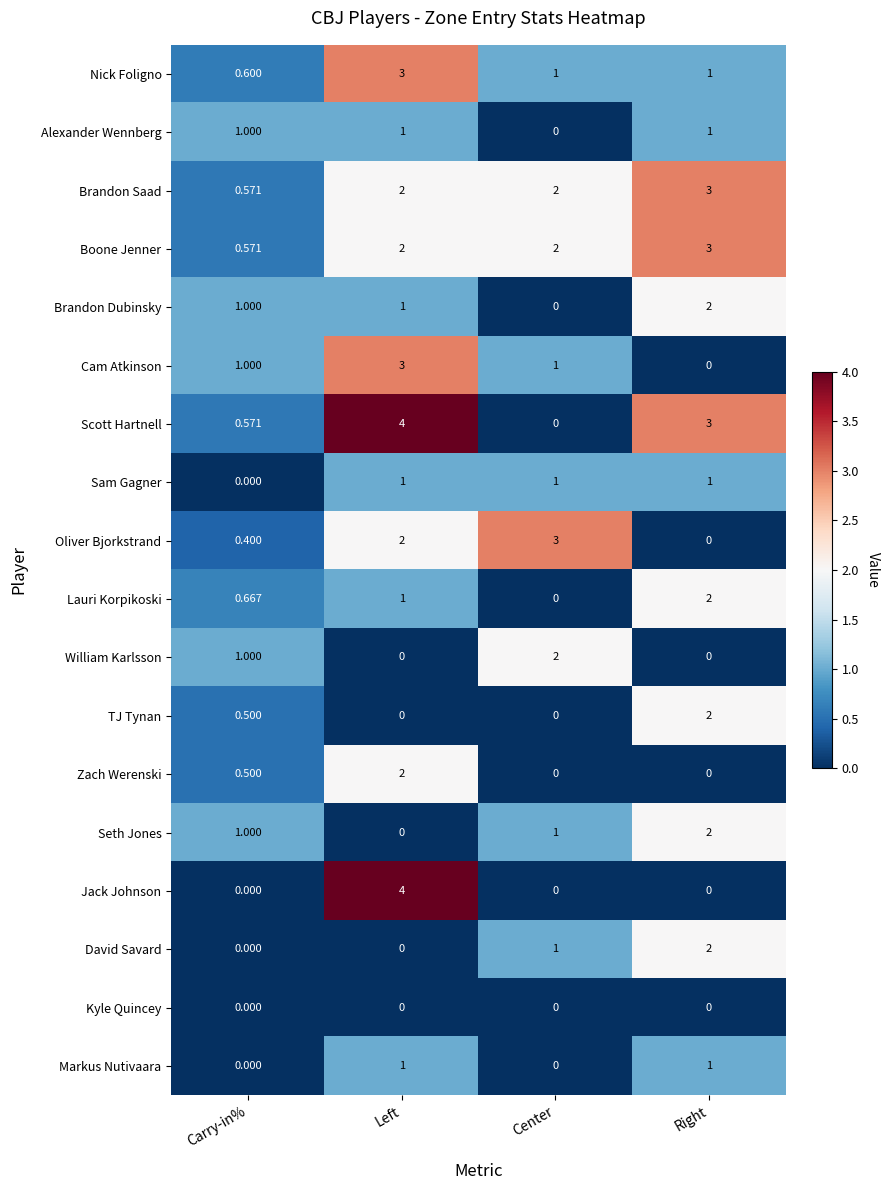

How many categories are shown in the chart?

4